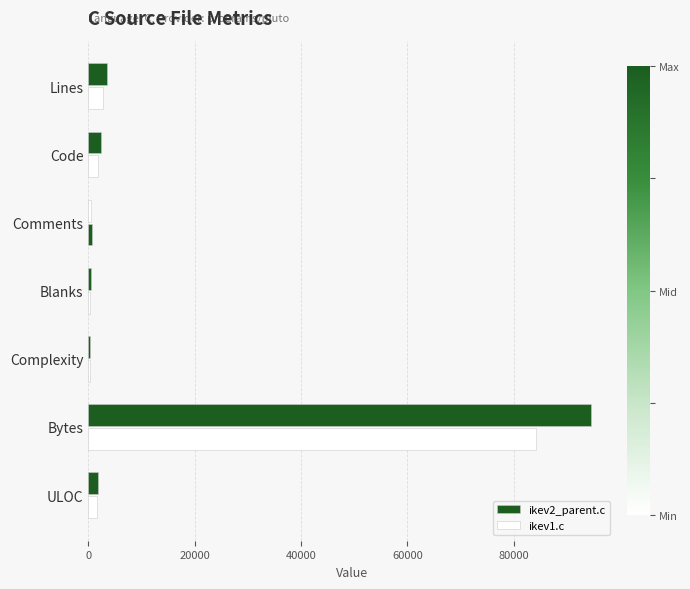

Which series has the largest total across all categories?

ikev2_parent.c